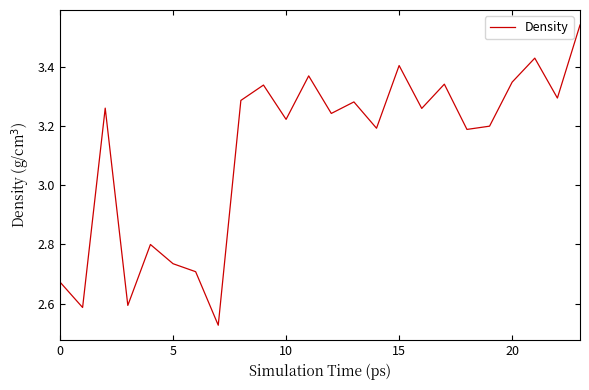

What is the difference between the maximum and minimum values?

1.0